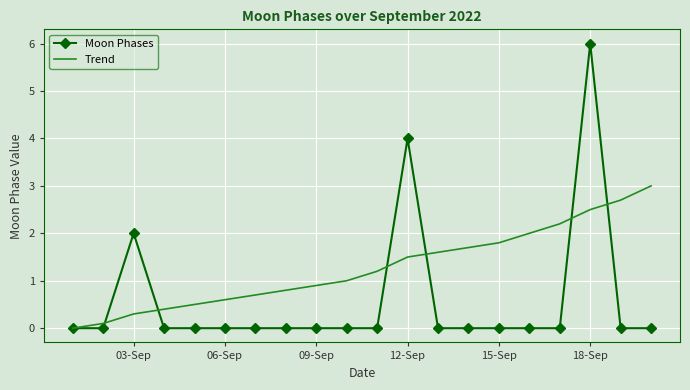

Which series has the largest total across all categories?

Trend